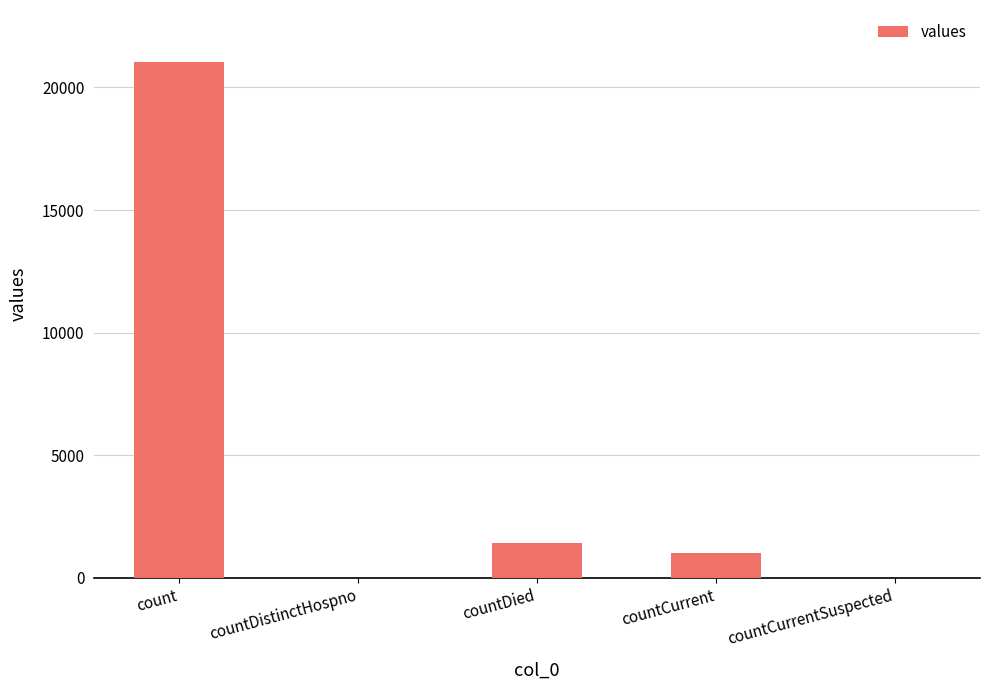

What is the sum of all values?

23461